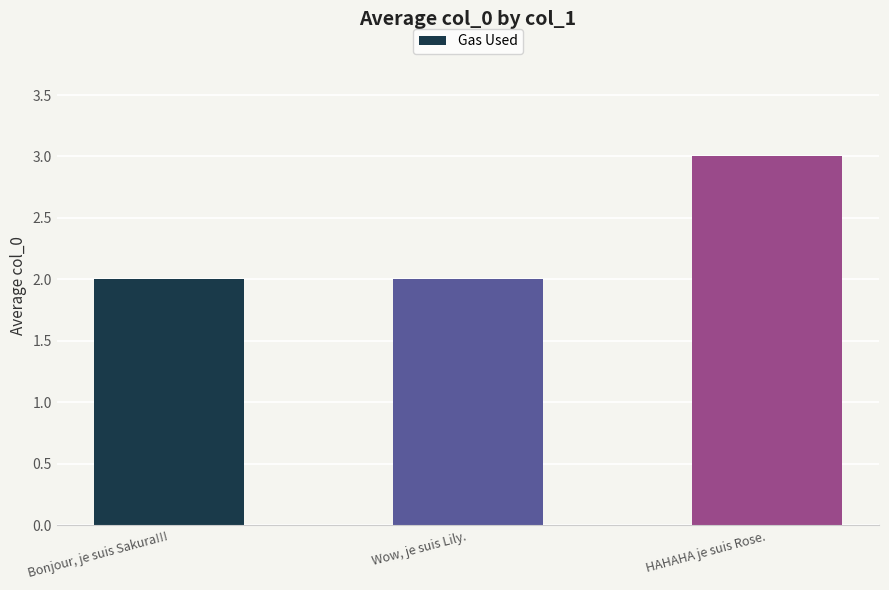

What is the ratio of the value at HAHAHA je suis Rose. to the value at Wow, je suis Lily.?

1.5